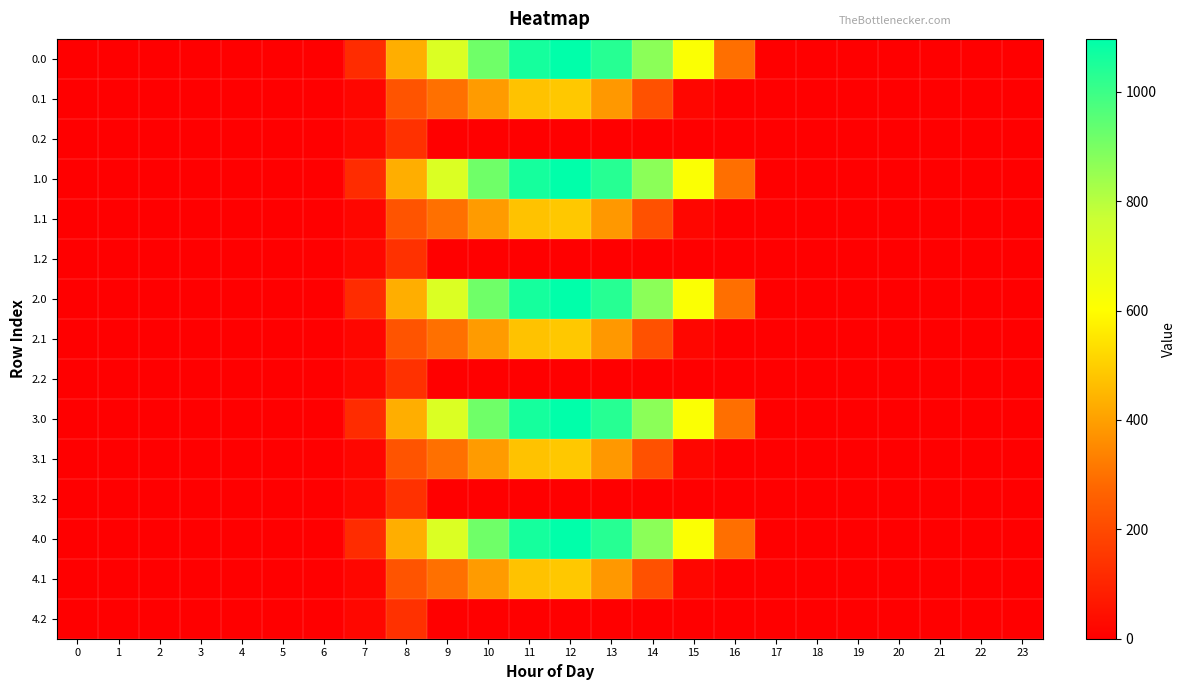

Reading left to right, extract all data points from this chart.

0.0: 0=0.0	1=0.0	2=0.0	3=0.0	4=0.0	5=0.0	6=0.0	7=120.6	8=430.3	9=716.9	10=916.2	11=1060.3	12=1096.7	13=1032.9	14=870.6	15=615.9	16=294.5	17=0.0	18=0.0	19=0.0	20=0.0	21=0.0	22=0.0	23=0.0
0.1: 0=0.0	1=0.0	2=0.0	3=0.0	4=0.0	5=0.0	6=0.0	7=17.7	8=227.5	9=295.9	10=388.1	11=471.7	12=485.4	13=382.7	14=219.2	15=17.3	16=0.0	17=0.0	18=0.0	19=0.0	20=0.0	21=0.0	22=0.0	23=0.0
0.2: 0=0.0	1=0.0	2=0.0	3=0.0	4=0.0	5=0.0	6=0.0	7=22.3	8=134.2	9=0.0	10=0.0	11=0.0	12=0.0	13=0.0	14=0.0	15=0.0	16=0.0	17=0.0	18=0.0	19=0.0	20=0.0	21=0.0	22=0.0	23=0.0
1.0: 0=0.0	1=0.0	2=0.0	3=0.0	4=0.0	5=0.0	6=0.0	7=120.6	8=430.3	9=716.9	10=916.2	11=1060.3	12=1096.7	13=1032.9	14=870.6	15=615.9	16=294.5	17=0.0	18=0.0	19=0.0	20=0.0	21=0.0	22=0.0	23=0.0
1.1: 0=0.0	1=0.0	2=0.0	3=0.0	4=0.0	5=0.0	6=0.0	7=17.7	8=227.5	9=295.9	10=388.1	11=471.7	12=485.4	13=382.7	14=219.2	15=17.3	16=0.0	17=0.0	18=0.0	19=0.0	20=0.0	21=0.0	22=0.0	23=0.0
1.2: 0=0.0	1=0.0	2=0.0	3=0.0	4=0.0	5=0.0	6=0.0	7=22.3	8=134.2	9=0.0	10=0.0	11=0.0	12=0.0	13=0.0	14=0.0	15=0.0	16=0.0	17=0.0	18=0.0	19=0.0	20=0.0	21=0.0	22=0.0	23=0.0
2.0: 0=0.0	1=0.0	2=0.0	3=0.0	4=0.0	5=0.0	6=0.0	7=120.6	8=430.3	9=716.9	10=916.2	11=1060.3	12=1096.7	13=1032.9	14=870.6	15=615.9	16=294.5	17=0.0	18=0.0	19=0.0	20=0.0	21=0.0	22=0.0	23=0.0
2.1: 0=0.0	1=0.0	2=0.0	3=0.0	4=0.0	5=0.0	6=0.0	7=17.7	8=227.5	9=295.9	10=388.1	11=471.7	12=485.4	13=382.7	14=219.2	15=17.3	16=0.0	17=0.0	18=0.0	19=0.0	20=0.0	21=0.0	22=0.0	23=0.0
2.2: 0=0.0	1=0.0	2=0.0	3=0.0	4=0.0	5=0.0	6=0.0	7=22.3	8=134.2	9=0.0	10=0.0	11=0.0	12=0.0	13=0.0	14=0.0	15=0.0	16=0.0	17=0.0	18=0.0	19=0.0	20=0.0	21=0.0	22=0.0	23=0.0
3.0: 0=0.0	1=0.0	2=0.0	3=0.0	4=0.0	5=0.0	6=0.0	7=120.6	8=430.3	9=716.9	10=916.2	11=1060.3	12=1096.7	13=1032.9	14=870.6	15=615.9	16=294.5	17=0.0	18=0.0	19=0.0	20=0.0	21=0.0	22=0.0	23=0.0
3.1: 0=0.0	1=0.0	2=0.0	3=0.0	4=0.0	5=0.0	6=0.0	7=17.7	8=227.5	9=295.9	10=388.1	11=471.7	12=485.4	13=382.7	14=219.2	15=17.3	16=0.0	17=0.0	18=0.0	19=0.0	20=0.0	21=0.0	22=0.0	23=0.0
3.2: 0=0.0	1=0.0	2=0.0	3=0.0	4=0.0	5=0.0	6=0.0	7=22.3	8=134.2	9=0.0	10=0.0	11=0.0	12=0.0	13=0.0	14=0.0	15=0.0	16=0.0	17=0.0	18=0.0	19=0.0	20=0.0	21=0.0	22=0.0	23=0.0
4.0: 0=0.0	1=0.0	2=0.0	3=0.0	4=0.0	5=0.0	6=0.0	7=120.6	8=430.3	9=716.9	10=916.2	11=1060.3	12=1096.7	13=1032.9	14=870.6	15=615.9	16=294.5	17=0.0	18=0.0	19=0.0	20=0.0	21=0.0	22=0.0	23=0.0
4.1: 0=0.0	1=0.0	2=0.0	3=0.0	4=0.0	5=0.0	6=0.0	7=17.7	8=227.5	9=295.9	10=388.1	11=471.7	12=485.4	13=382.7	14=219.2	15=17.3	16=0.0	17=0.0	18=0.0	19=0.0	20=0.0	21=0.0	22=0.0	23=0.0
4.2: 0=0.0	1=0.0	2=0.0	3=0.0	4=0.0	5=0.0	6=0.0	7=22.3	8=134.2	9=0.0	10=0.0	11=0.0	12=0.0	13=0.0	14=0.0	15=0.0	16=0.0	17=0.0	18=0.0	19=0.0	20=0.0	21=0.0	22=0.0	23=0.0